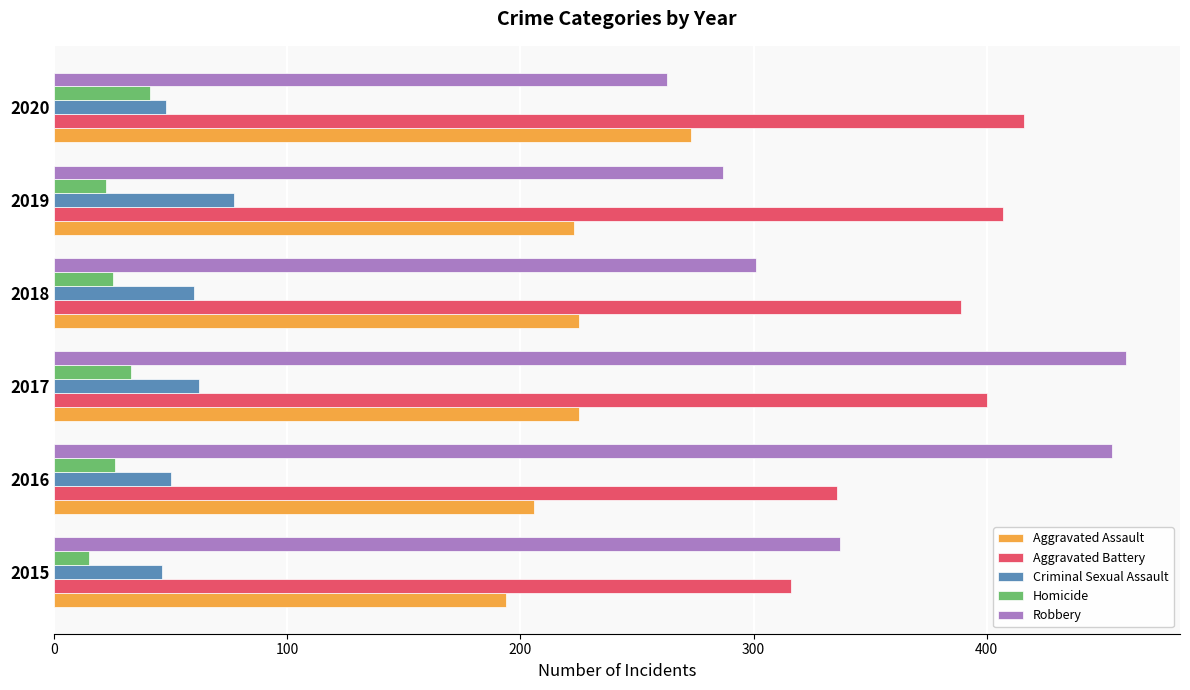

Rank the series at 2018 from highest to lowest value.

Aggravated Battery, Robbery, Aggravated Assault, Criminal Sexual Assault, Homicide